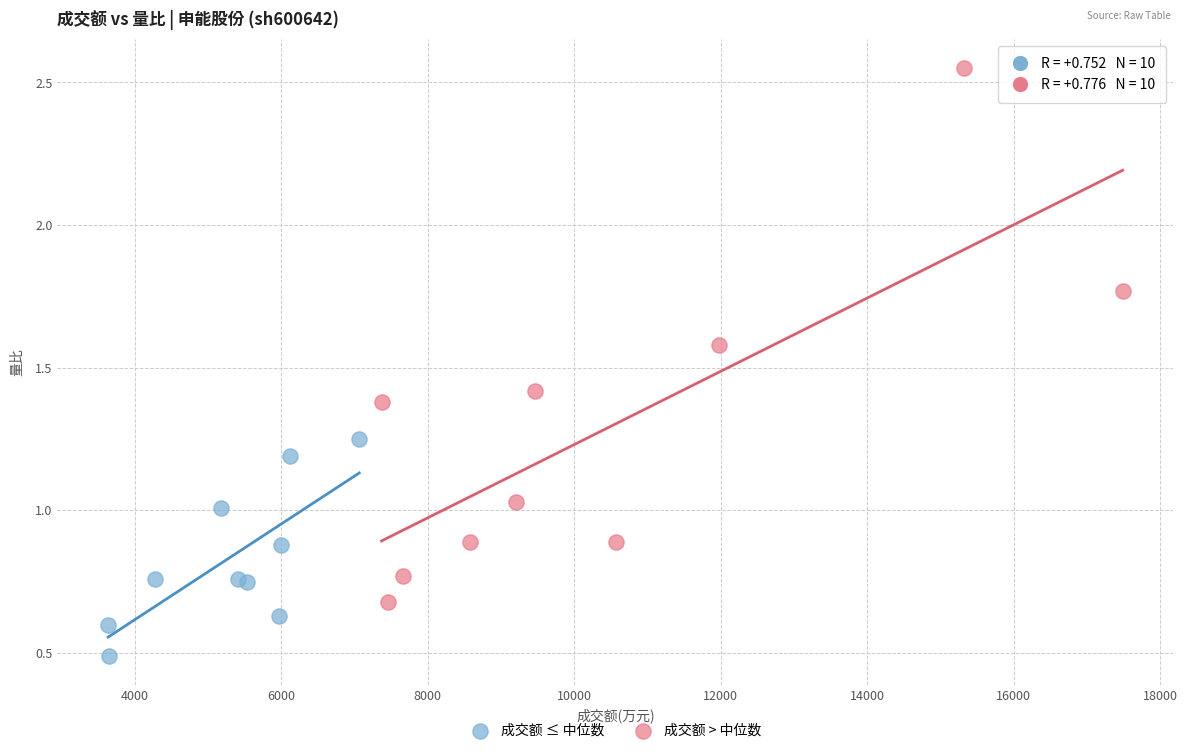

Which series reaches the minimum Y coordinate?

成交额 ≤ 中位数